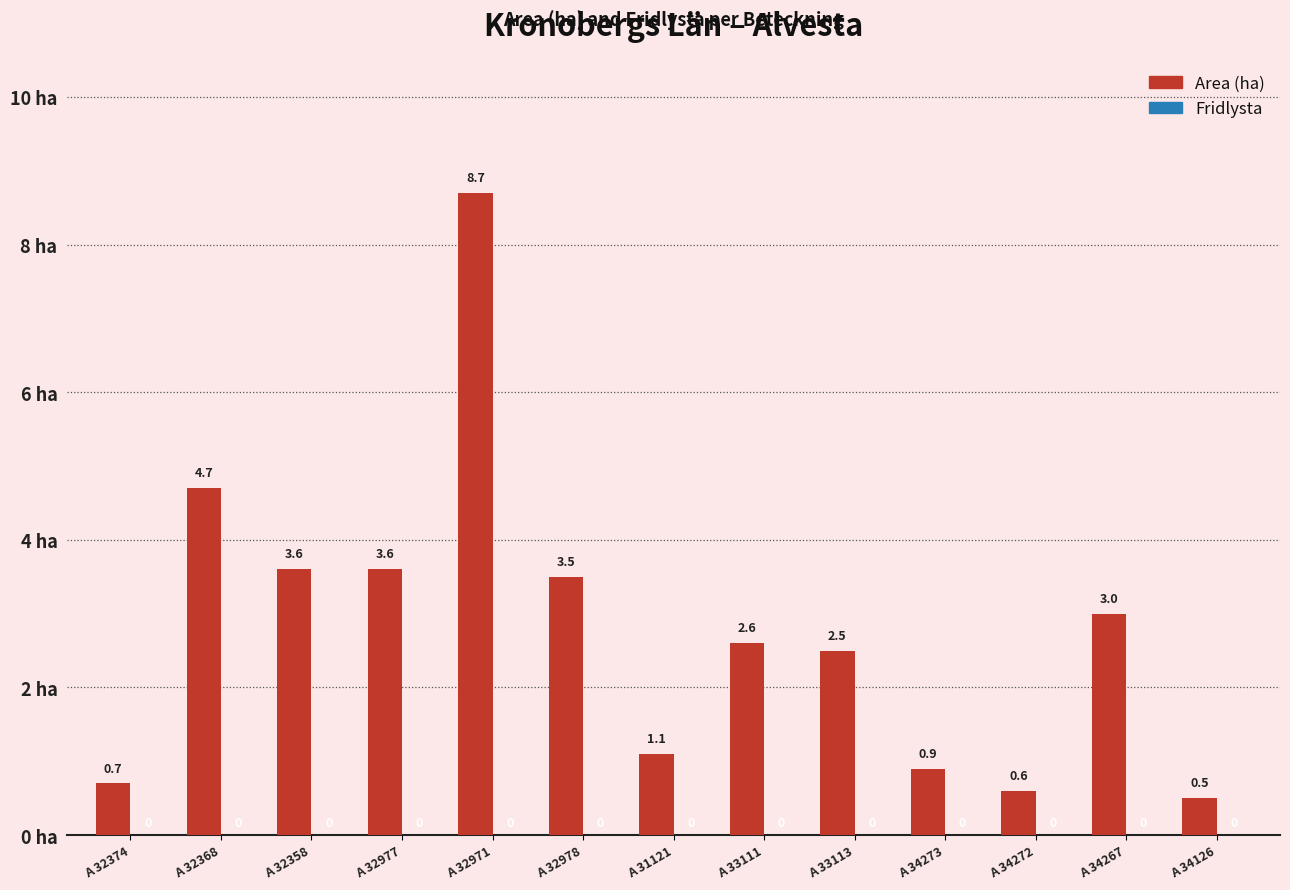

Between A 34126 and A 32358, which is larger?

A 32358